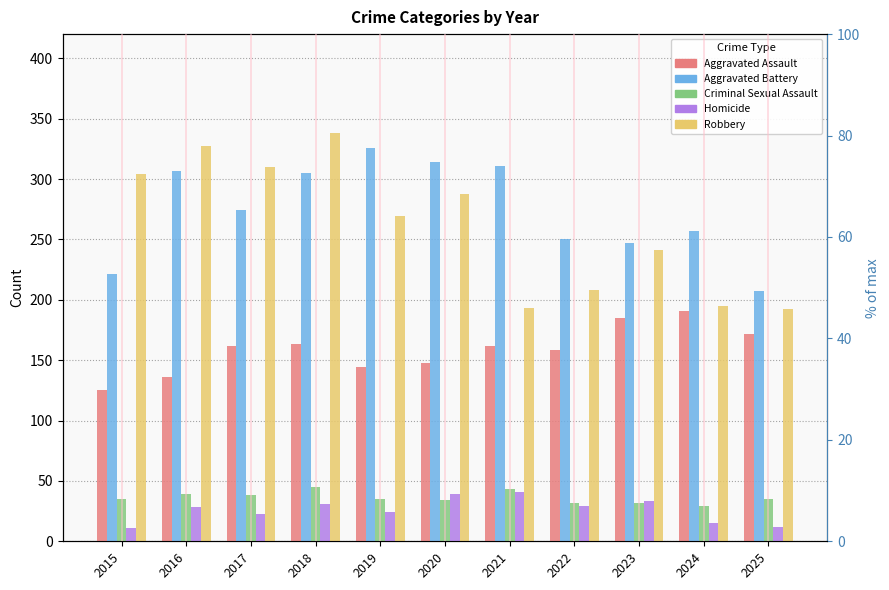

What is the total value across all series at 2025?

618